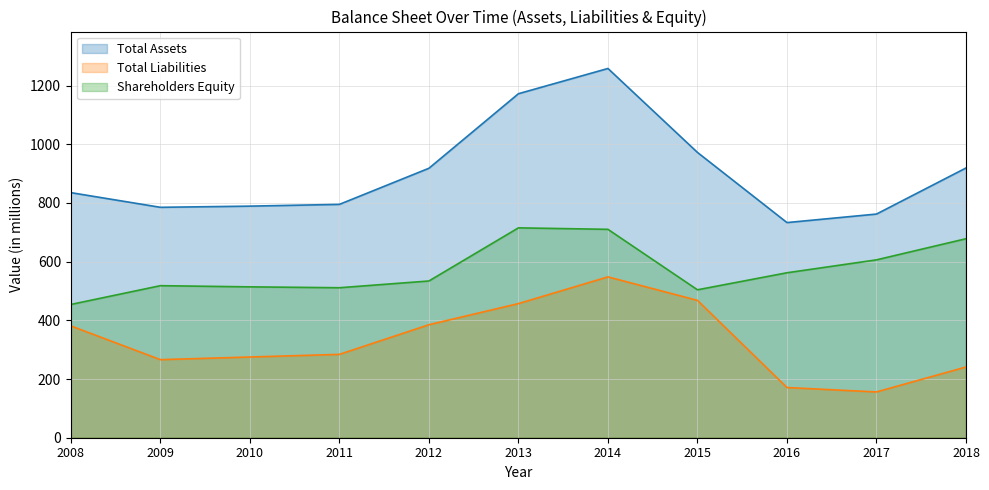

What is the difference between the second highest and second lowest values in the Total Liabilities series?

297